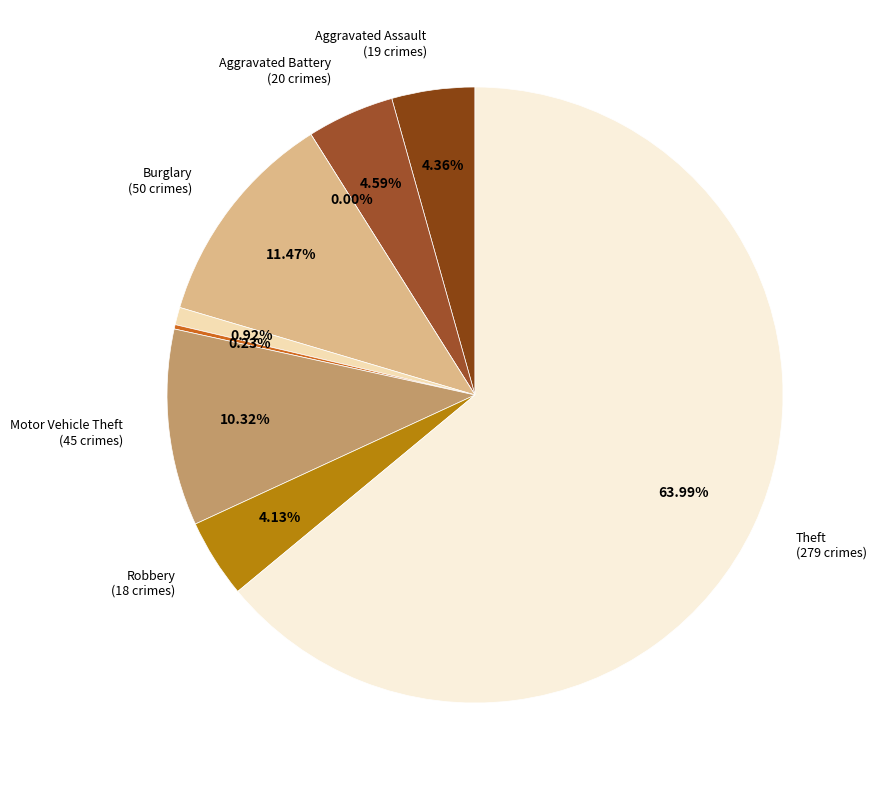

Is there a majority slice in this chart?

Yes